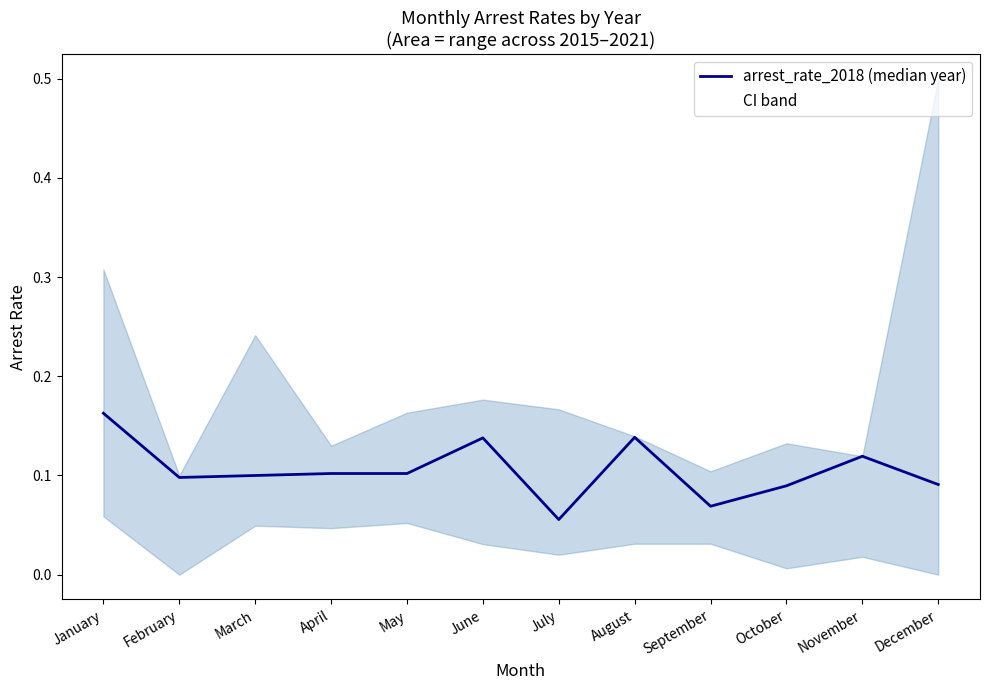

The chart shows a value of 0.1 at August. True or false?

True